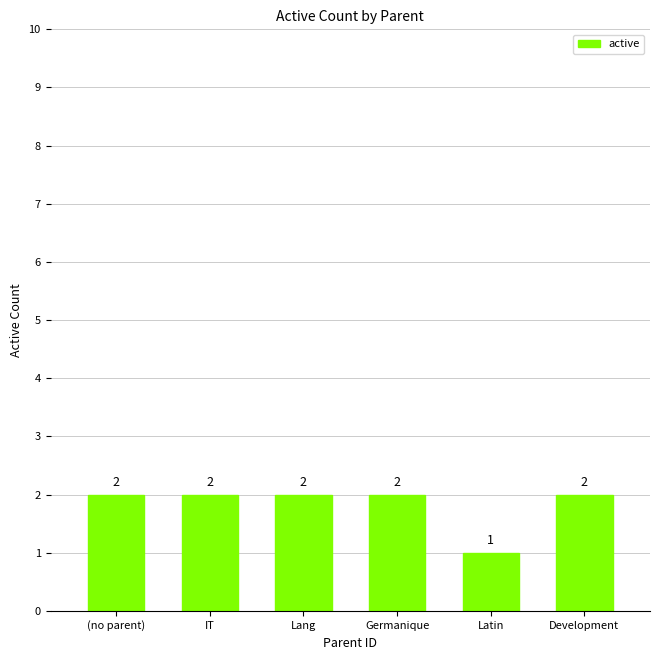

What is the label of the 1st bar from the left?

(no parent)